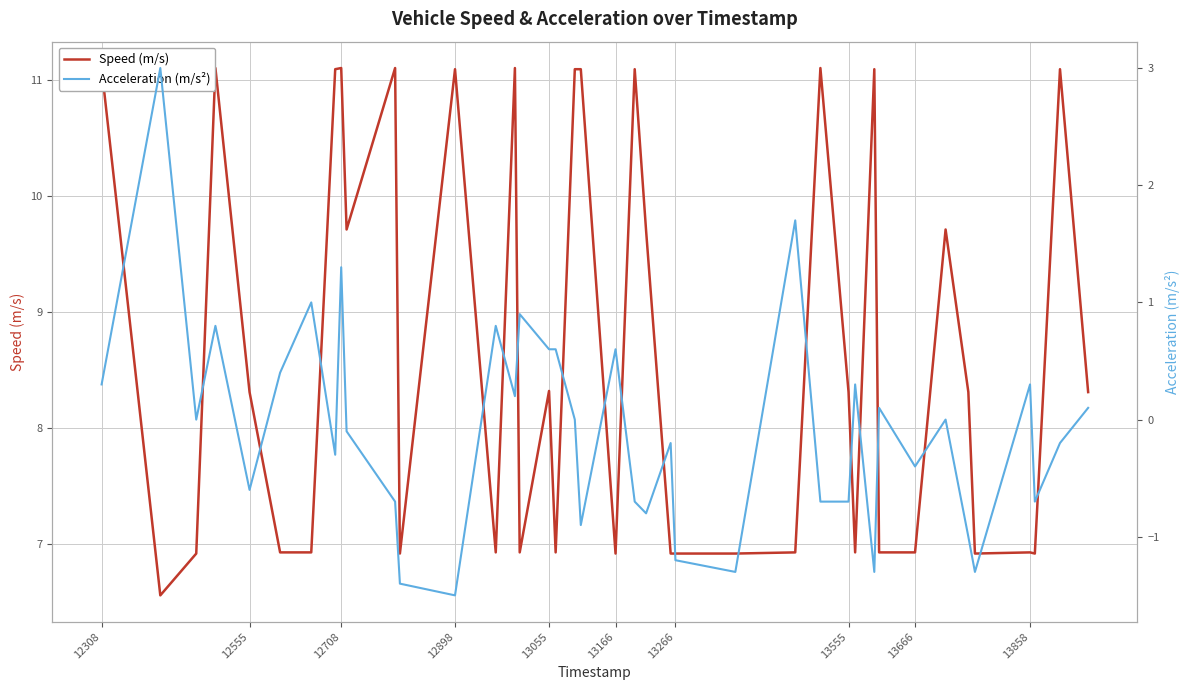

Is it true that Speed (m/s) equals 12.0 at 37?

False